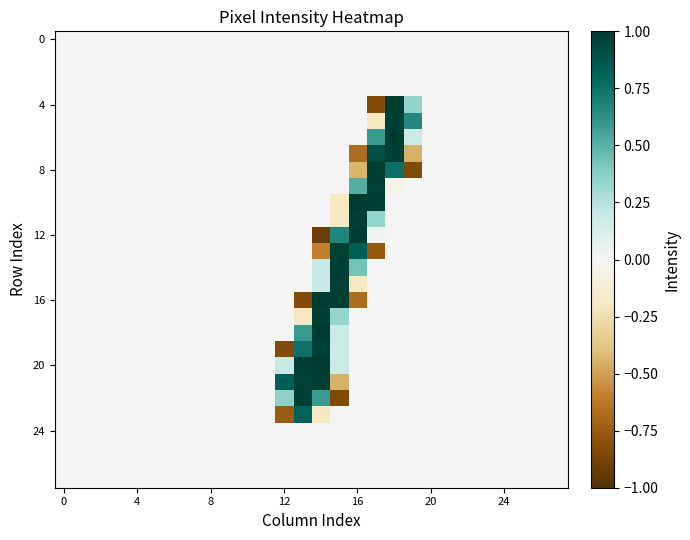

Which label corresponds to the smallest value in the chart?

14